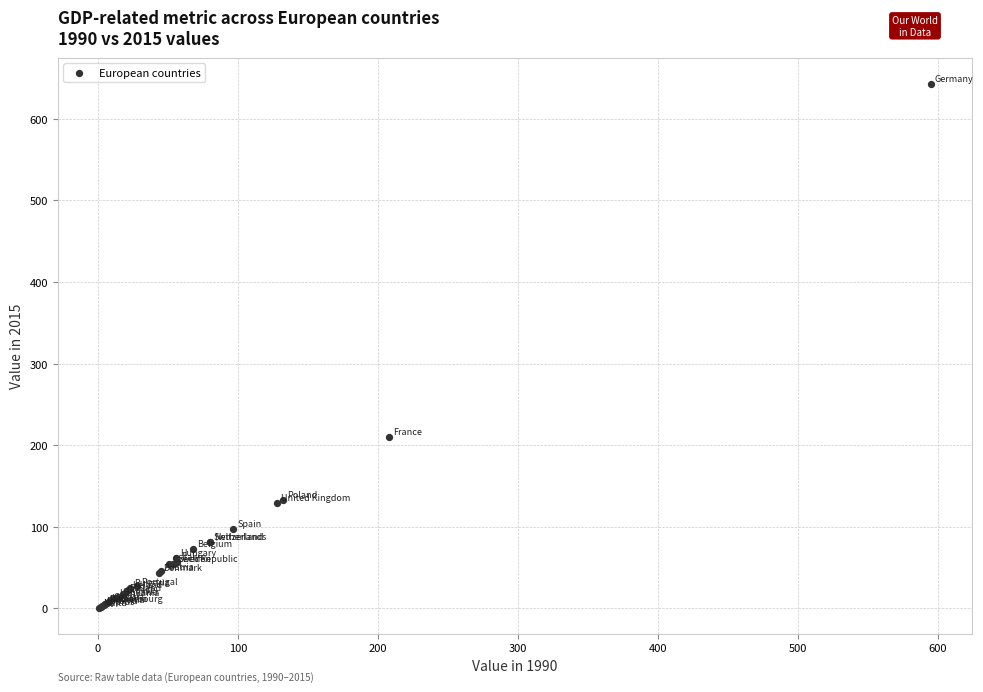

What Y value in the scatter plot is closest to 321?

210.4